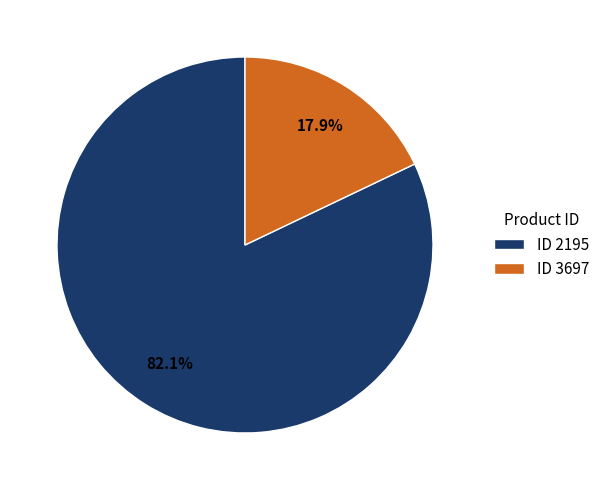

Which slice represents more than half of the pie?

ID 2195